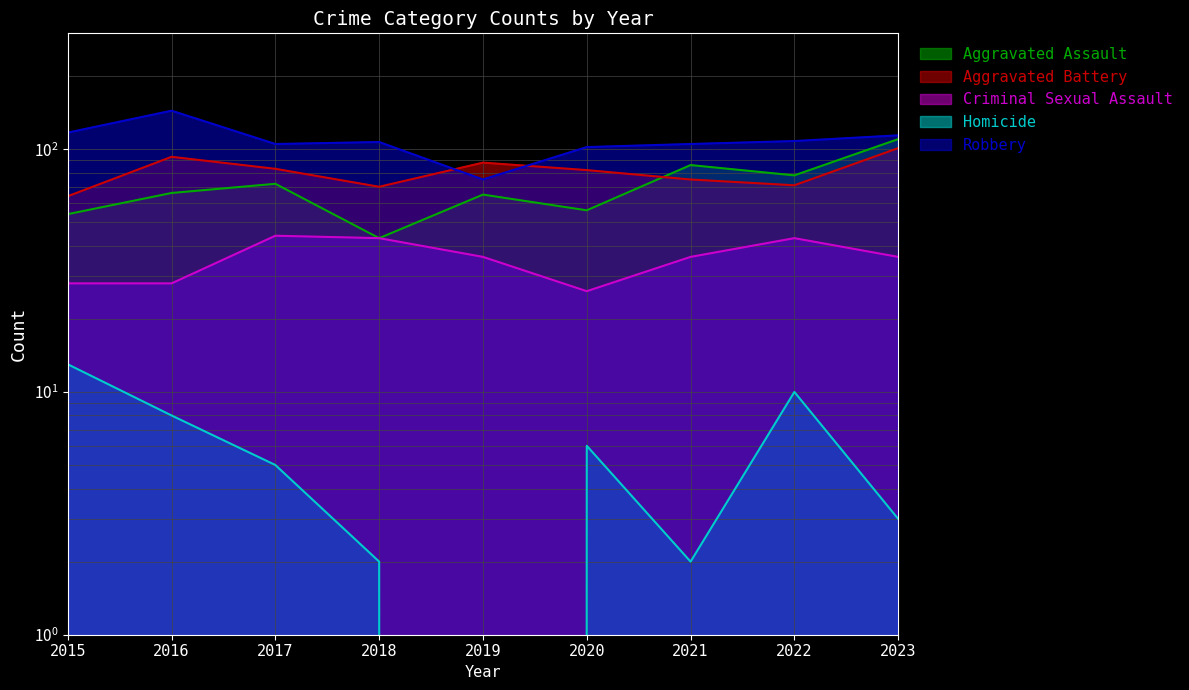

Where does the Homicide series first go above 5?

2015